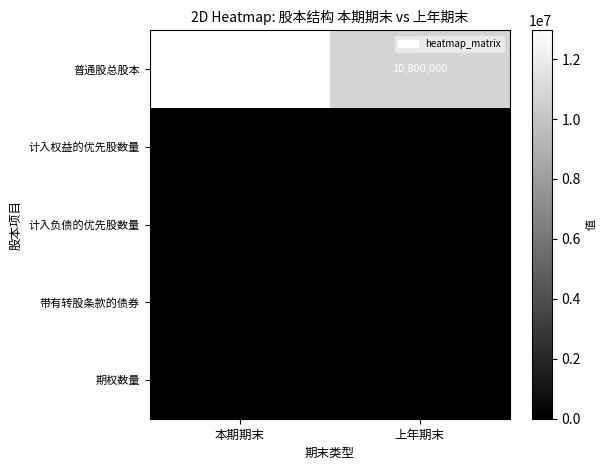

What is the sum of the 普通股总股本 values at 上年期末 and 本期期末?

23760000